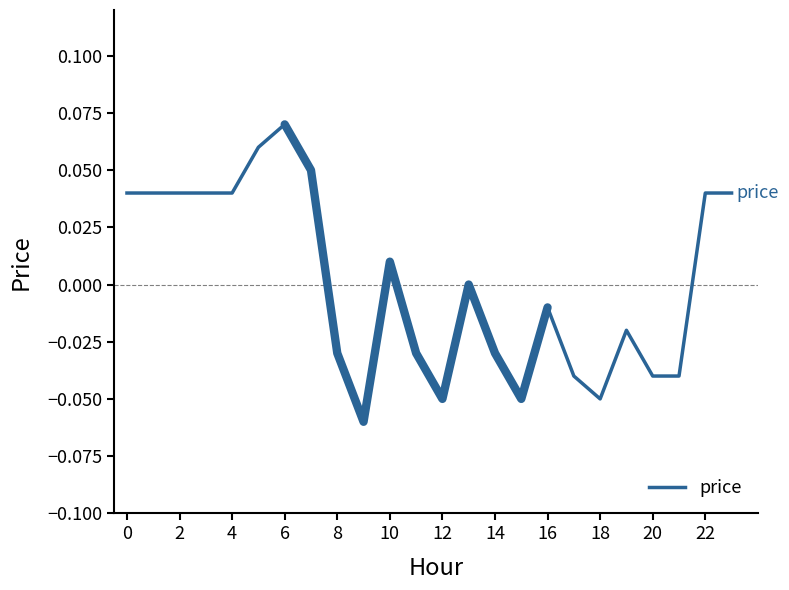

How many data points are above 0?

11